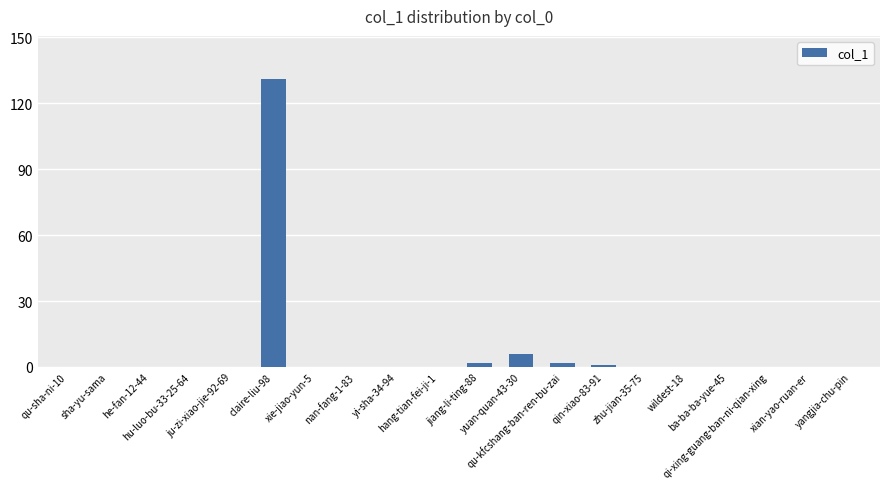

What is the average value?

7